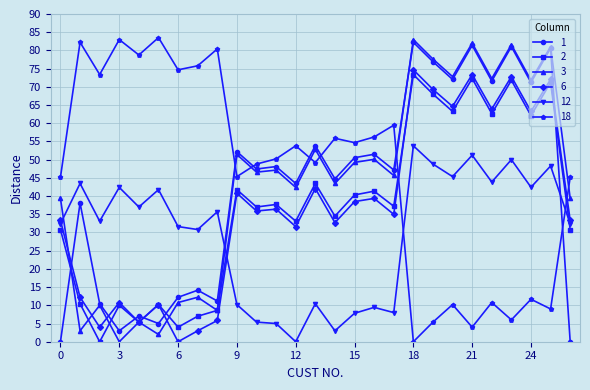

What is the difference between the second highest and minimum values in the 6 series?

73.4